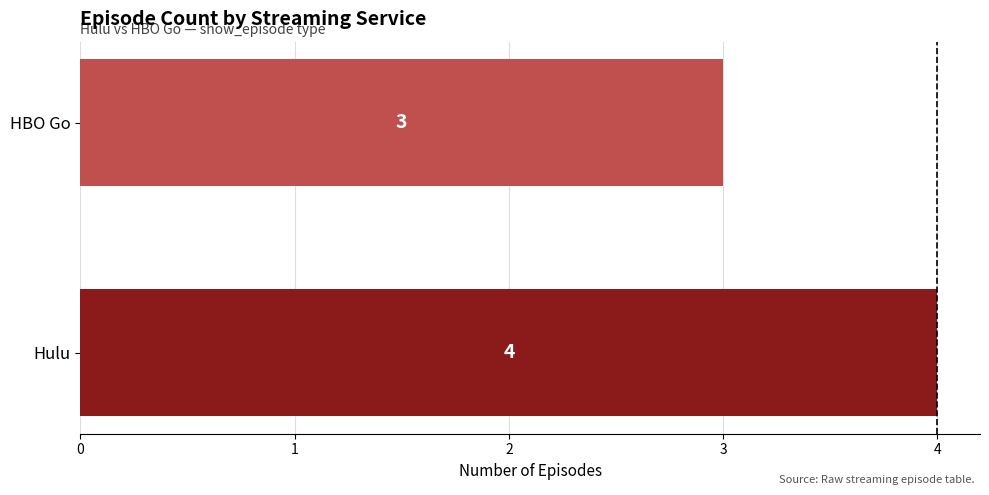

At which category does the chart reach its minimum across all series?

HBO Go